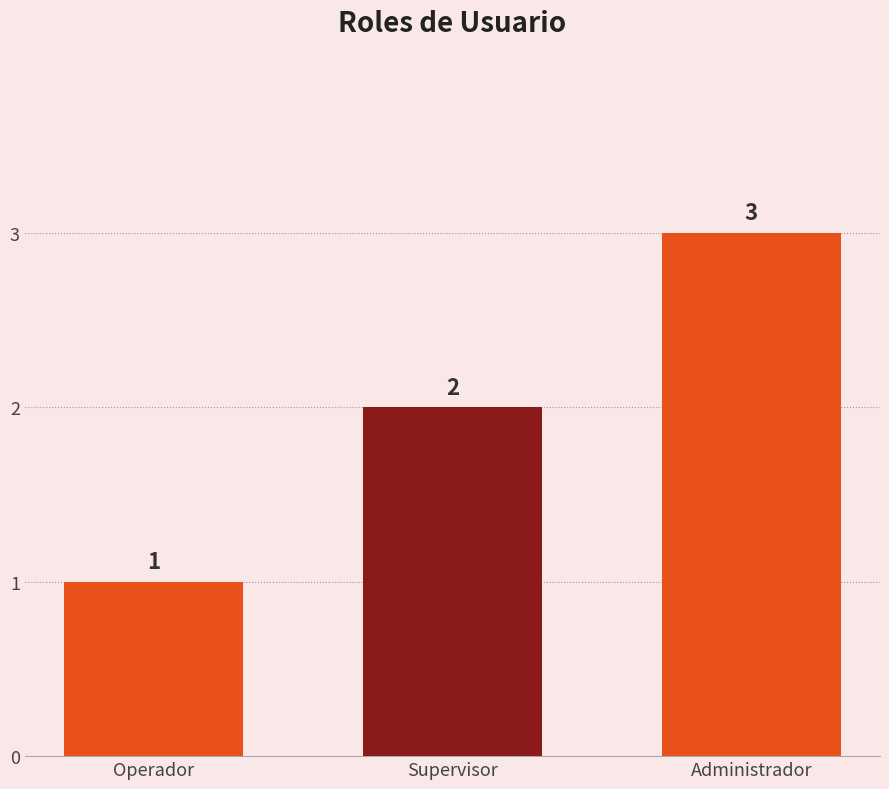

Reading right to left, list all the values displayed in this chart.

Administrador=3	Supervisor=2	Operador=1